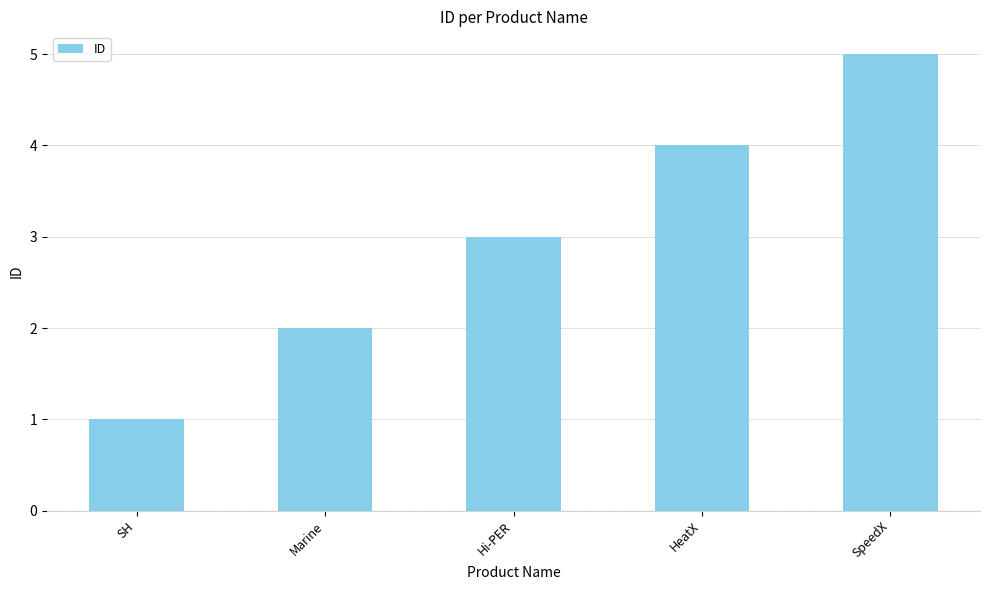

Does the chart contain stacked bars?

No